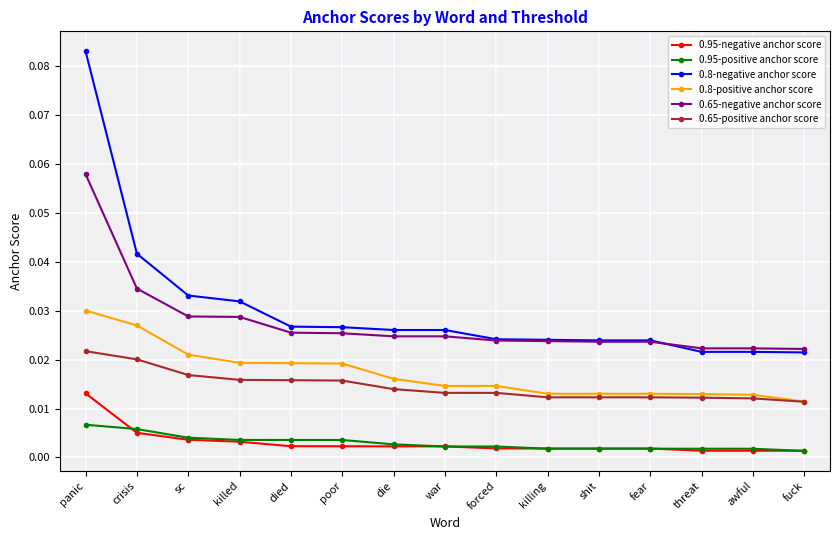

What position from the left is poor?

6